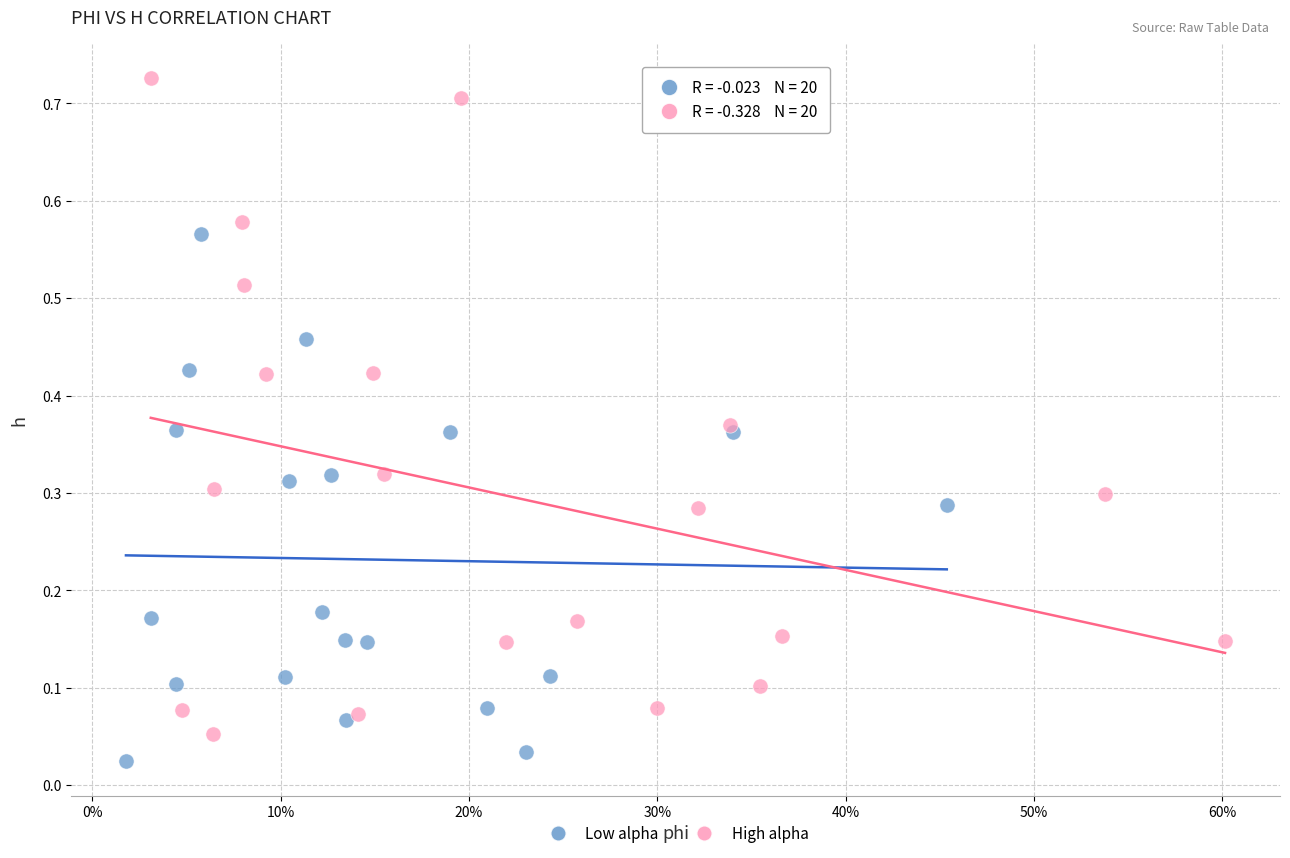

Which series reaches the maximum Y coordinate?

High alpha